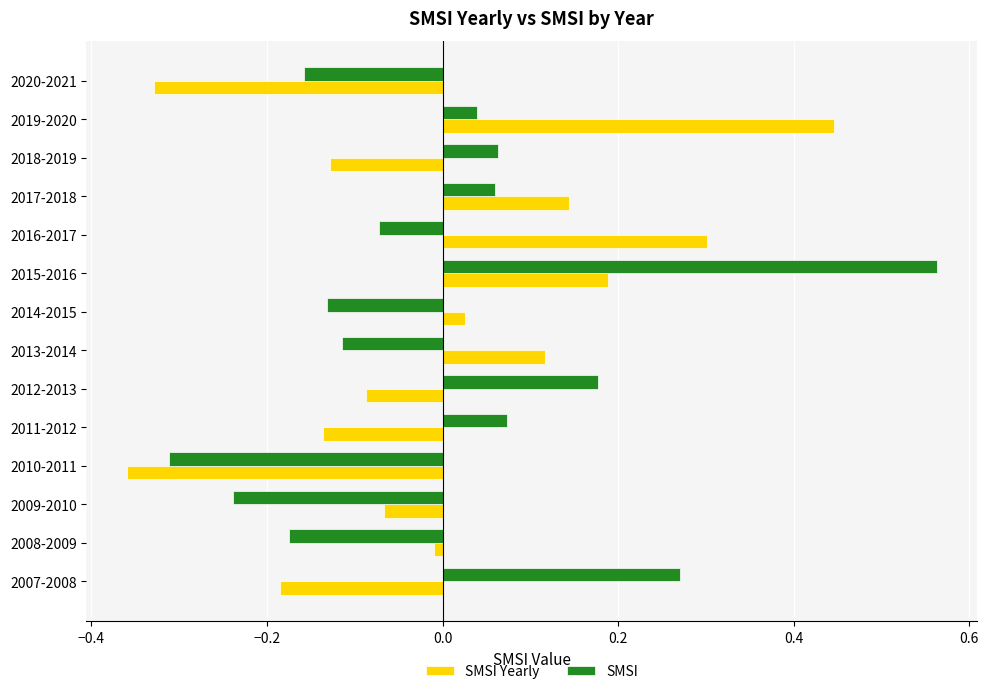

What is the difference between the maximum and minimum values in the SMSI Yearly series?

0.8